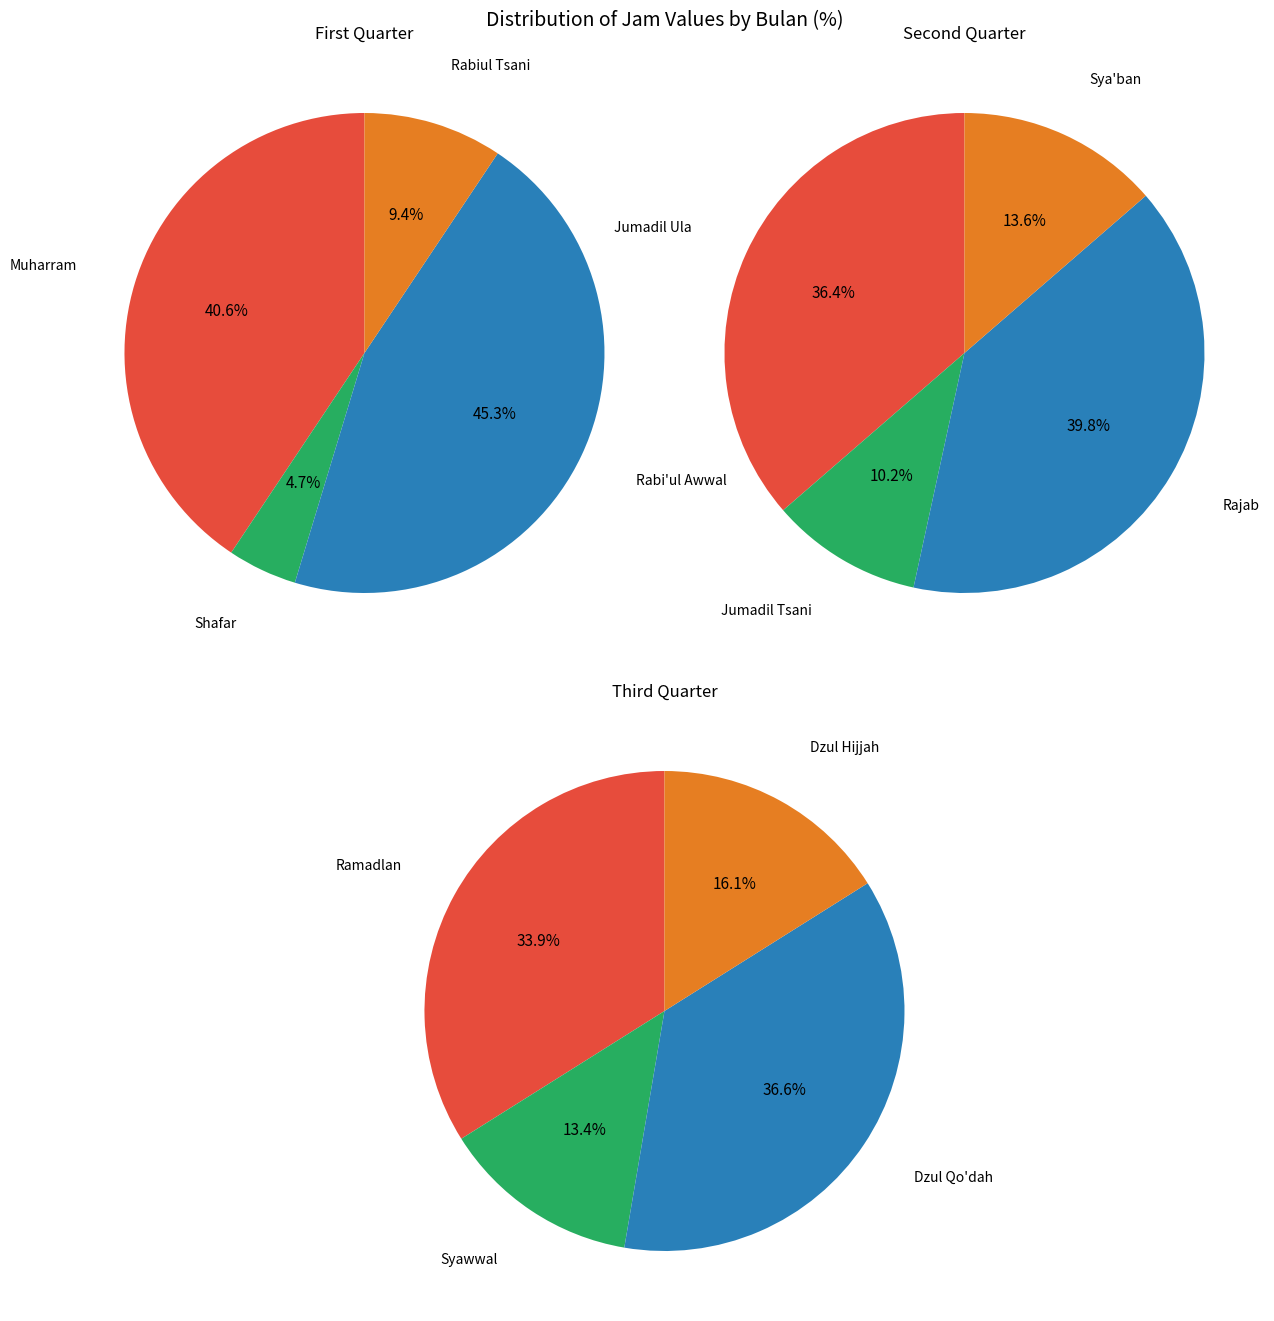

Which slice is the largest?

Dzul Qo'dah